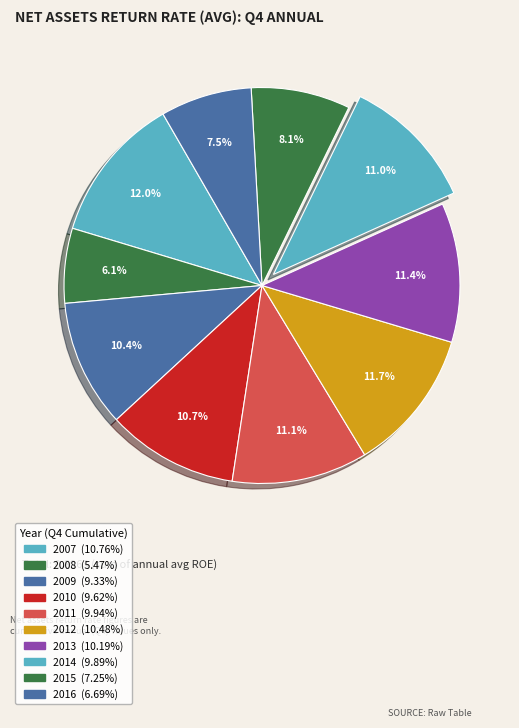

To the nearest percent, what is the difference between the 2013 and 2010 slice percentages?

1%